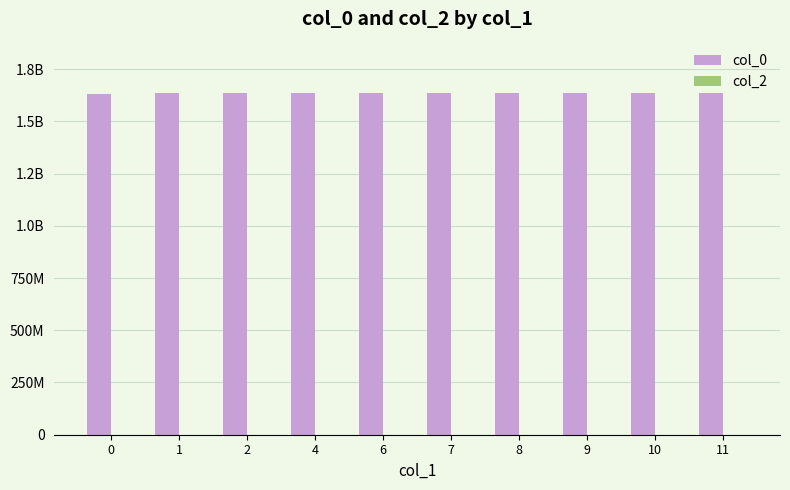

Are the bars grouped side by side (vs. stacked)?

Yes